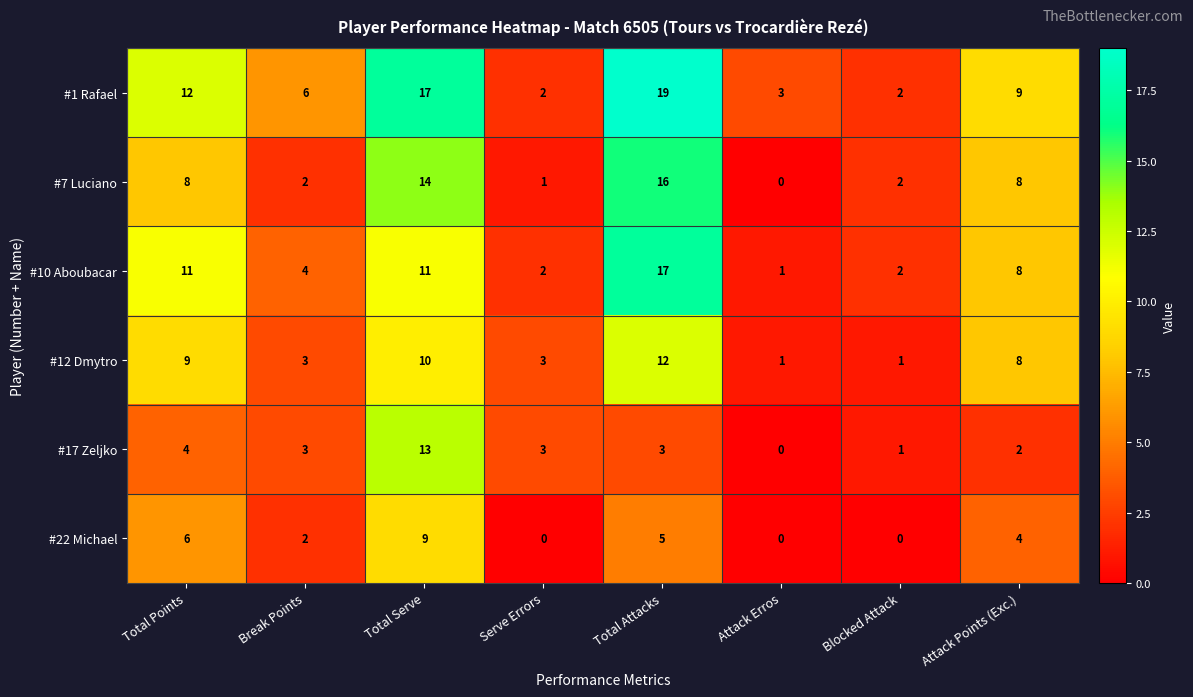

What is the spread (max minus min) of values at Serve Errors?

3